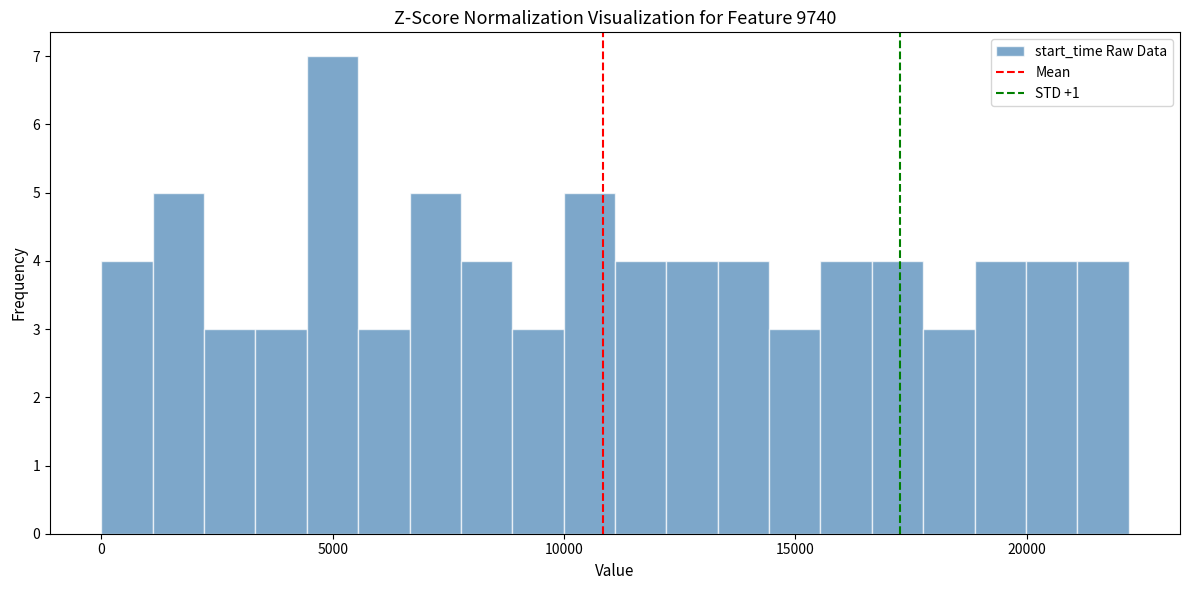

Read against the x-axis, roughly where is the centre of the tallest bar?

5000